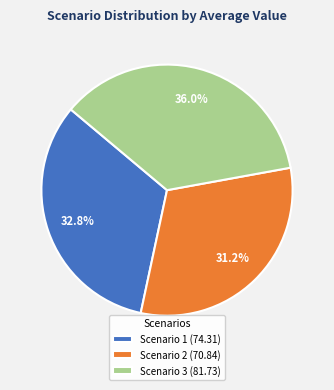

Which slice is the largest?

Scenario 3